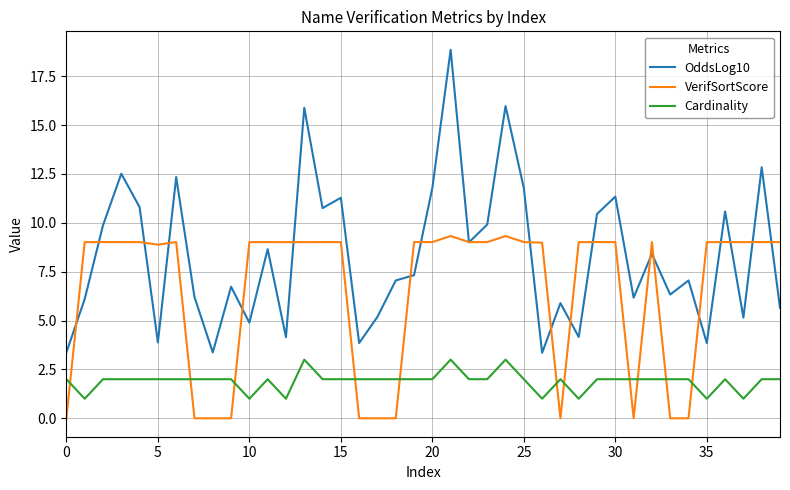

Which series has the largest total across all categories?

OddsLog10